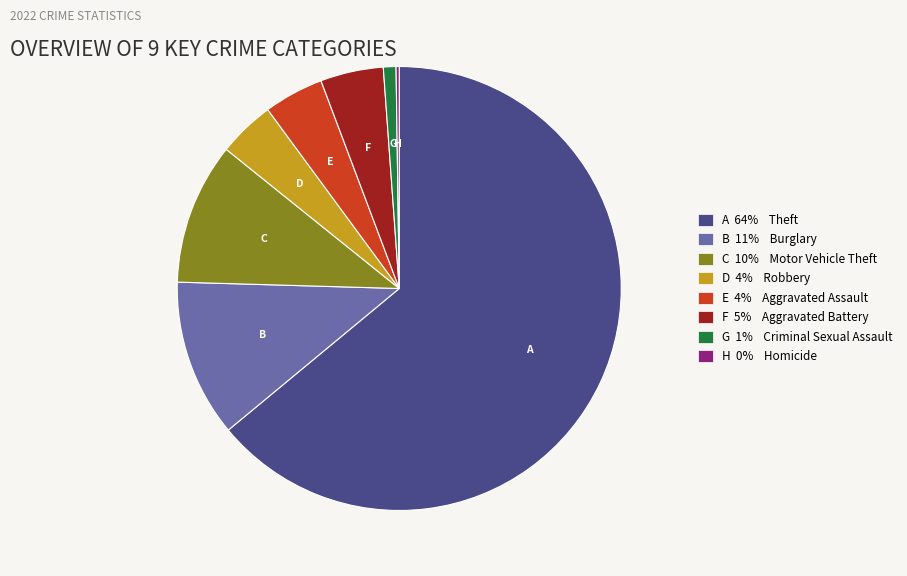

Which category has the biggest portion of the pie?

A 64% Theft